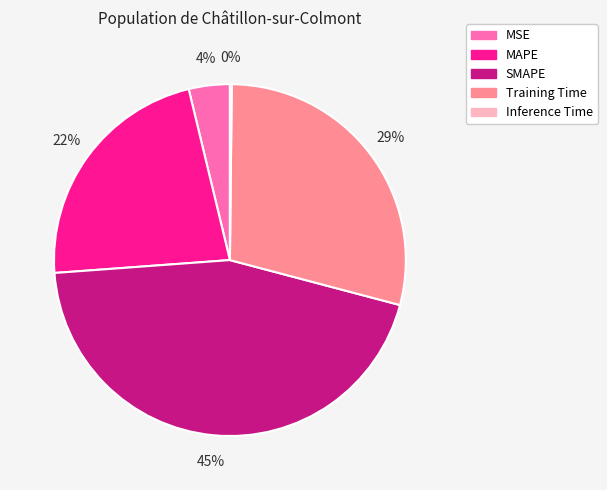

Is there a majority slice in this chart?

No